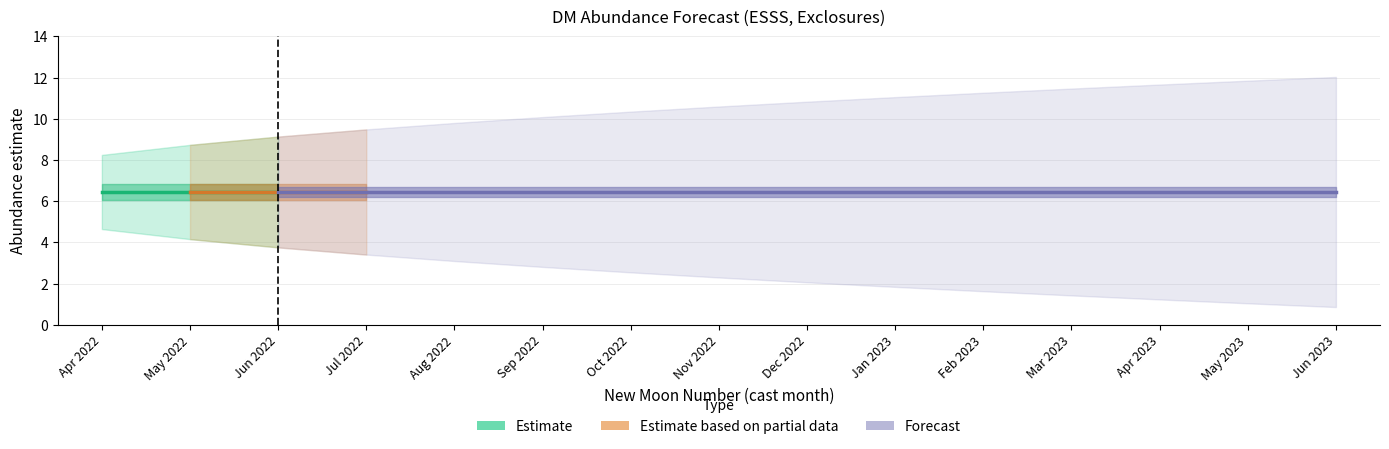

What is the difference between the upper_pi values at 558 and 557?

0.3